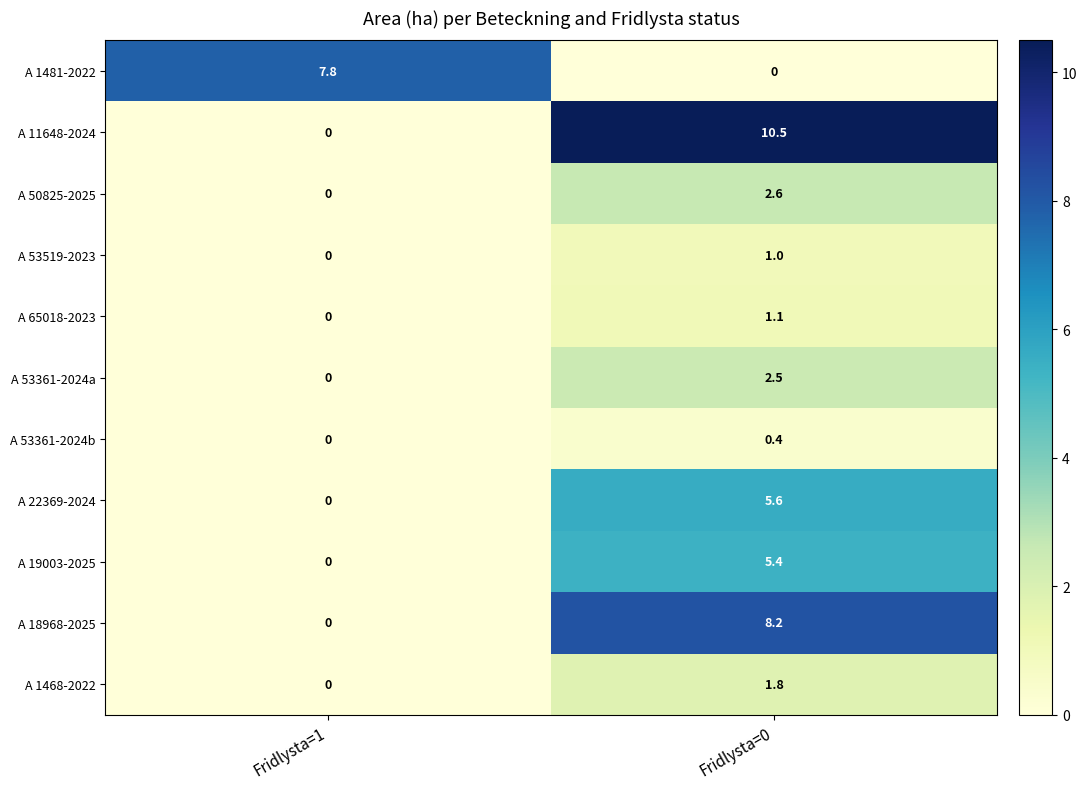

What is the greatest value displayed?

10.5